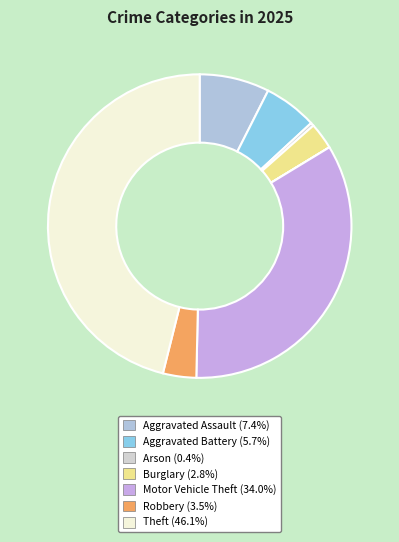

How many segments does this pie chart have?

9